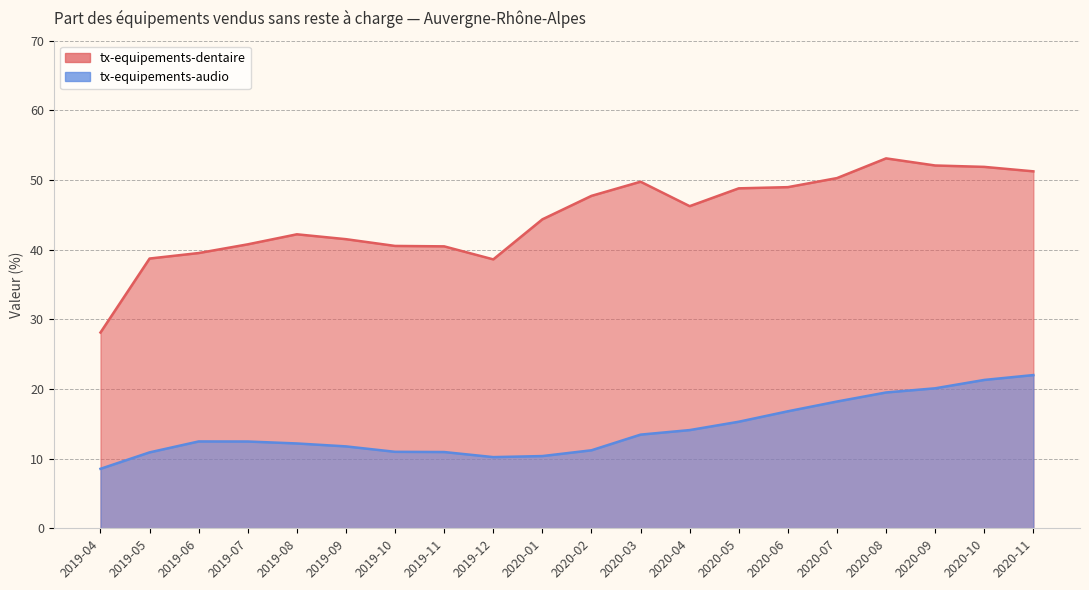

True or false: tx-equipements-audio and tx-equipements-dentaire intersect in this chart.

False